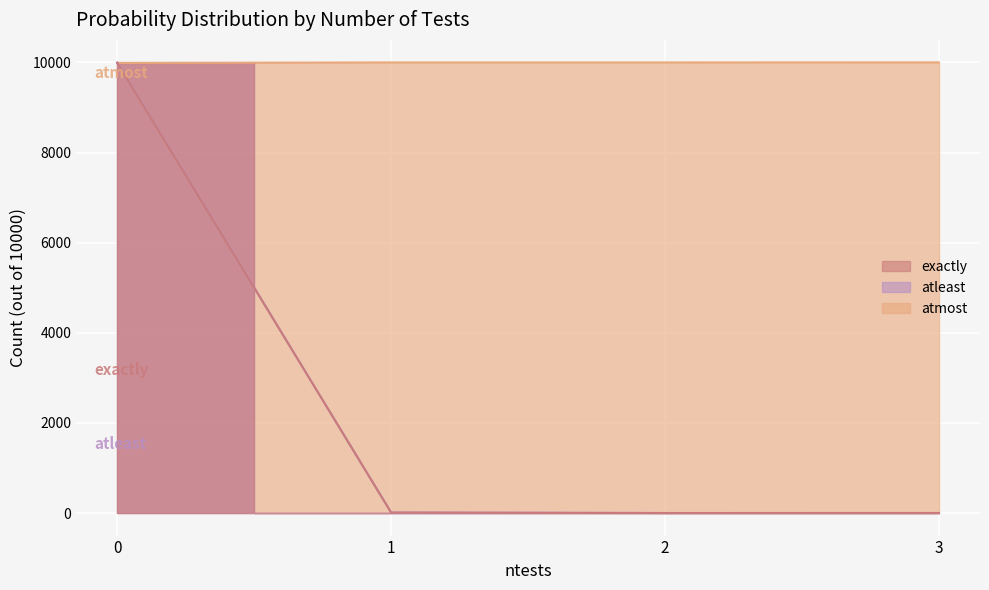

Is the value of atleast at 3 greater than the value of atmost at 3?

No